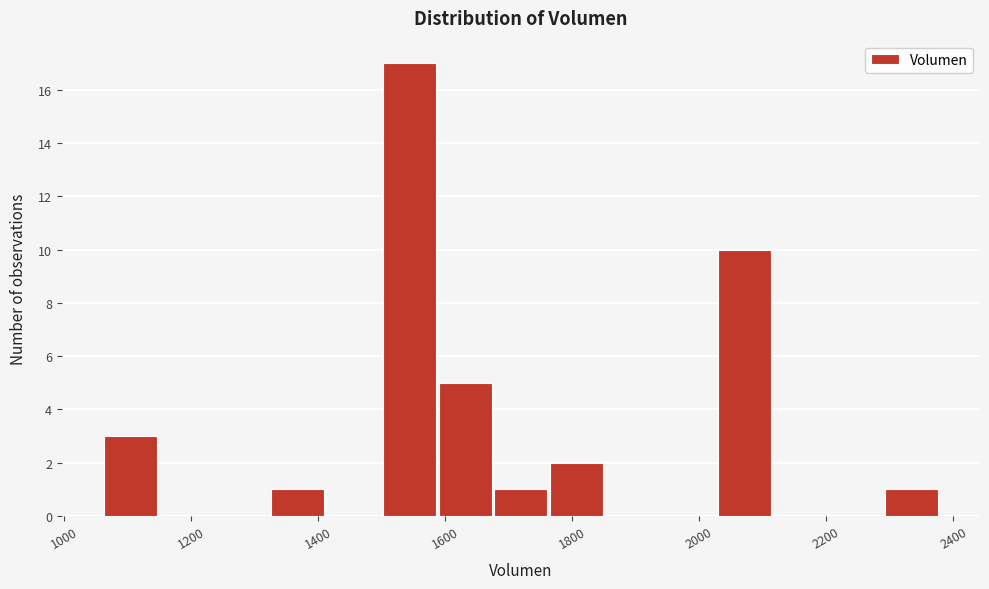

What is the height of the bar covering 1680 to 1760 on the x-axis? Neither the bar edges nor the heights are printed on the chart, so give them approximately, as read against the axes.

1